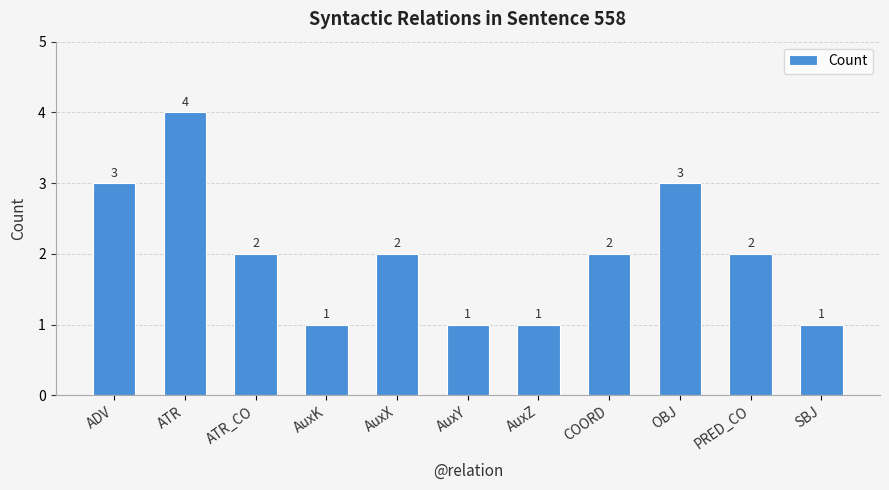

Are the bars horizontal?

No